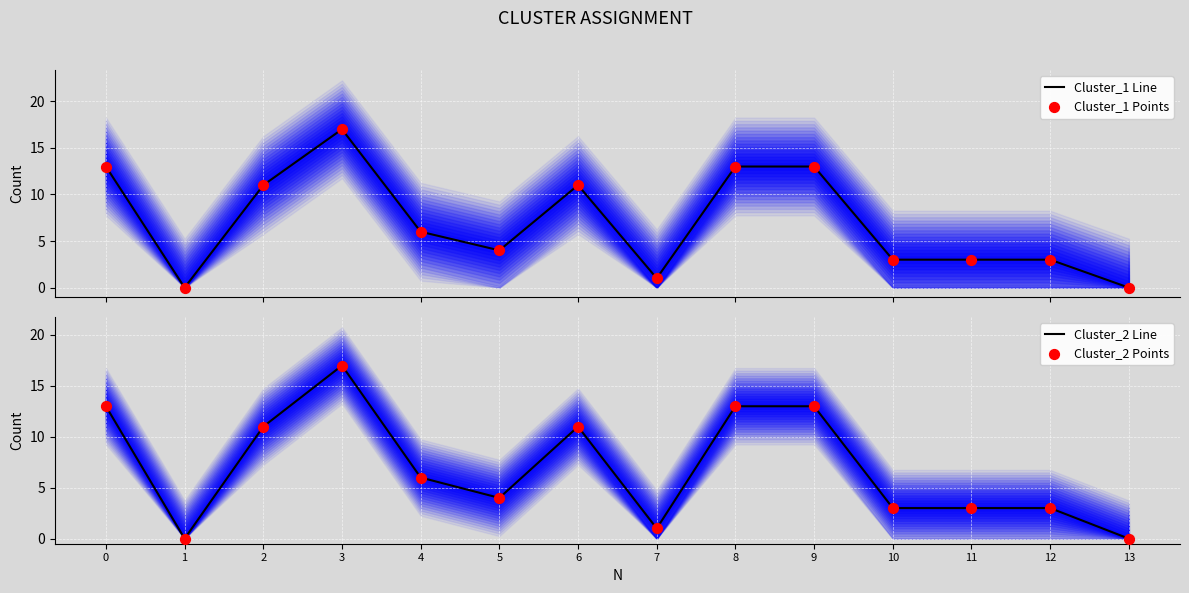

Which series contains the highest Y value?

Cluster_1 Line